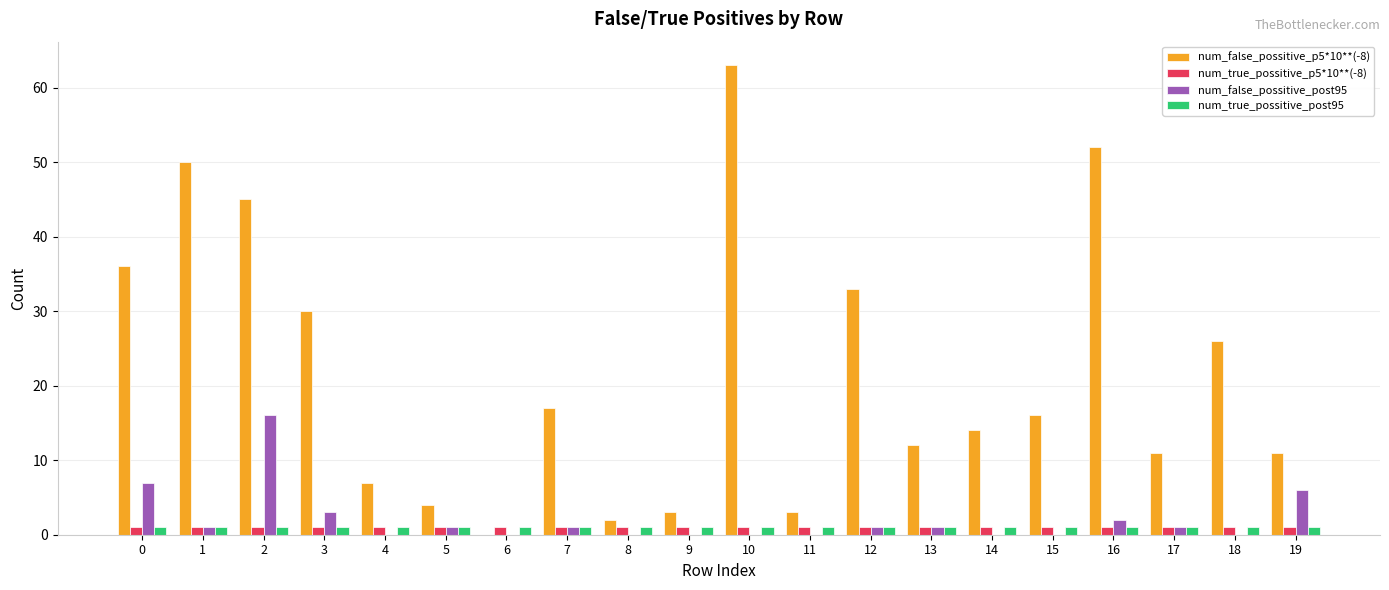

Which series changed the most between 4 and 18?

num_false_possitive_p5*10**(-8)